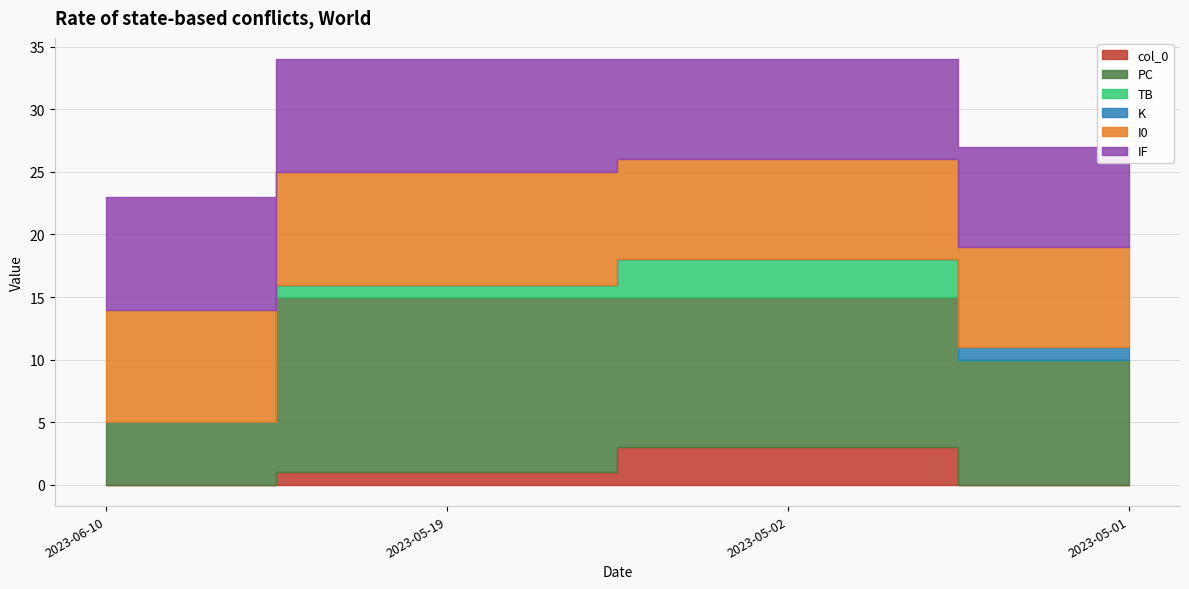

True or false: col_0 and I0 intersect in this chart.

False